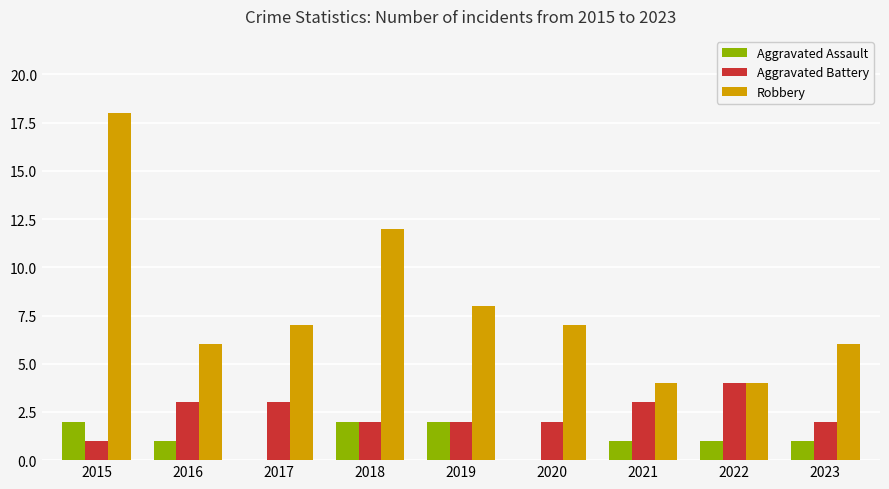

How many Aggravated Assault values are between 1 and 2?

7